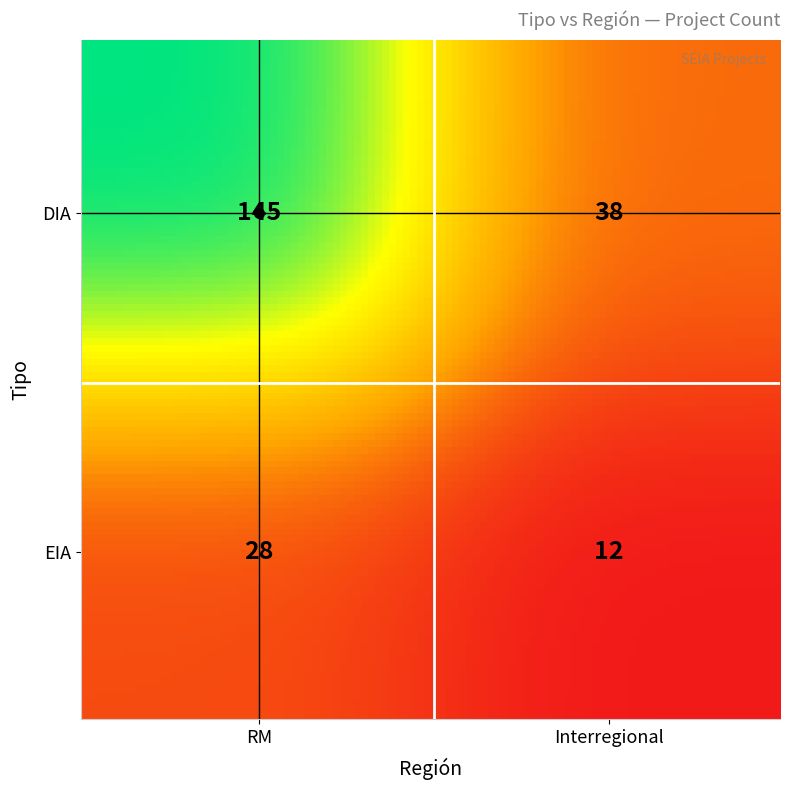

At which category does the chart reach its peak across all series?

DIA_RM